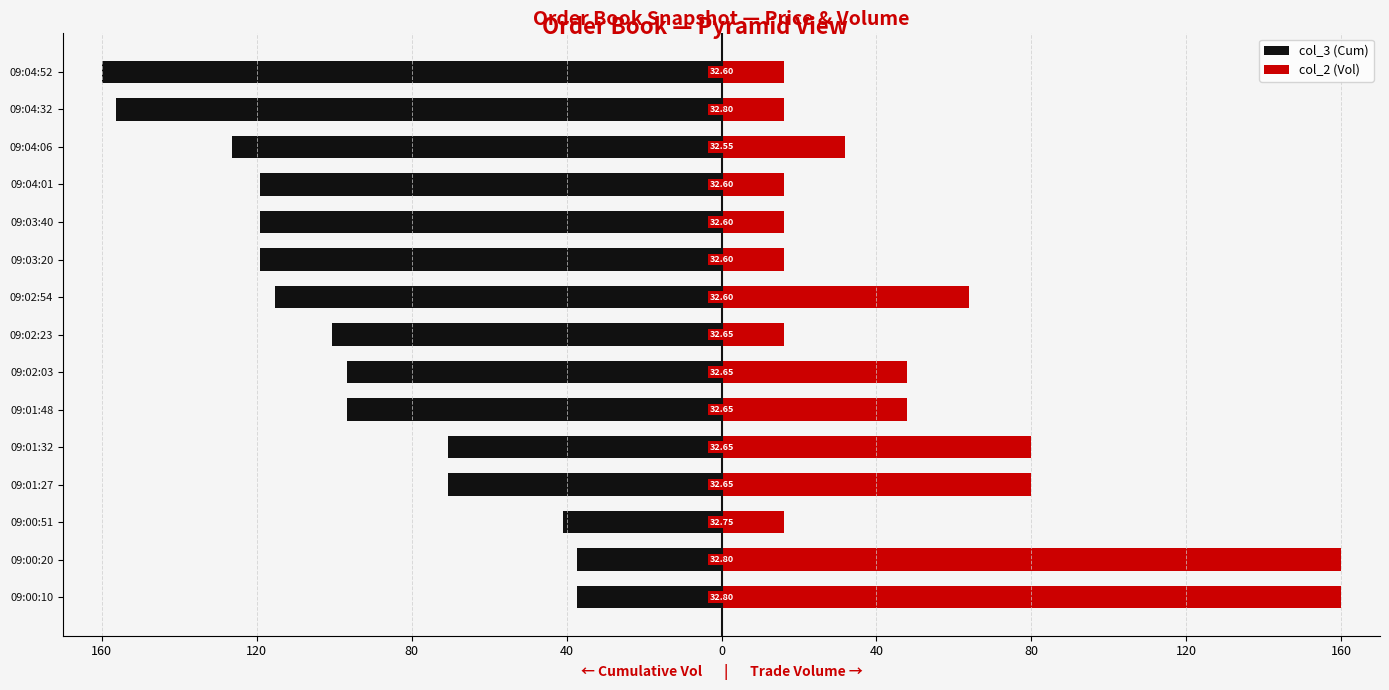

What is the spread (max minus min) of values at 09:04:01?

135.1